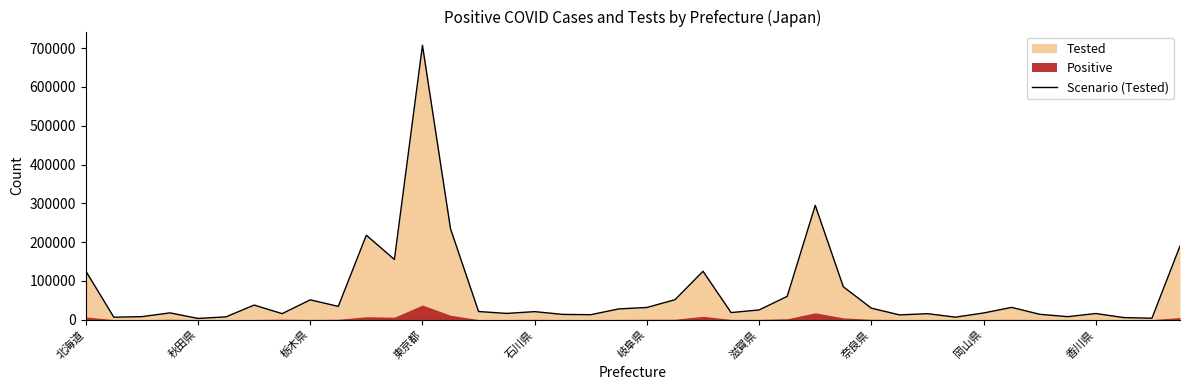

At which label does Scenario (Tested) reach its peak?

東京都